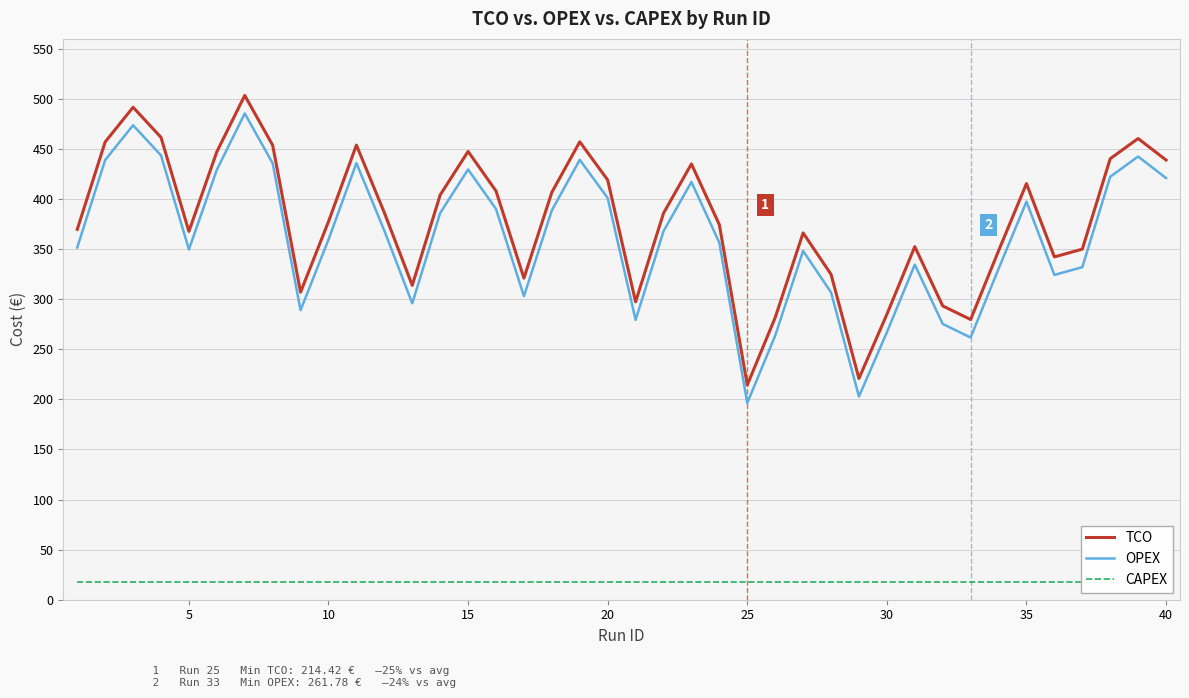

True or false: TCO has more than 0 interior local peaks.

True